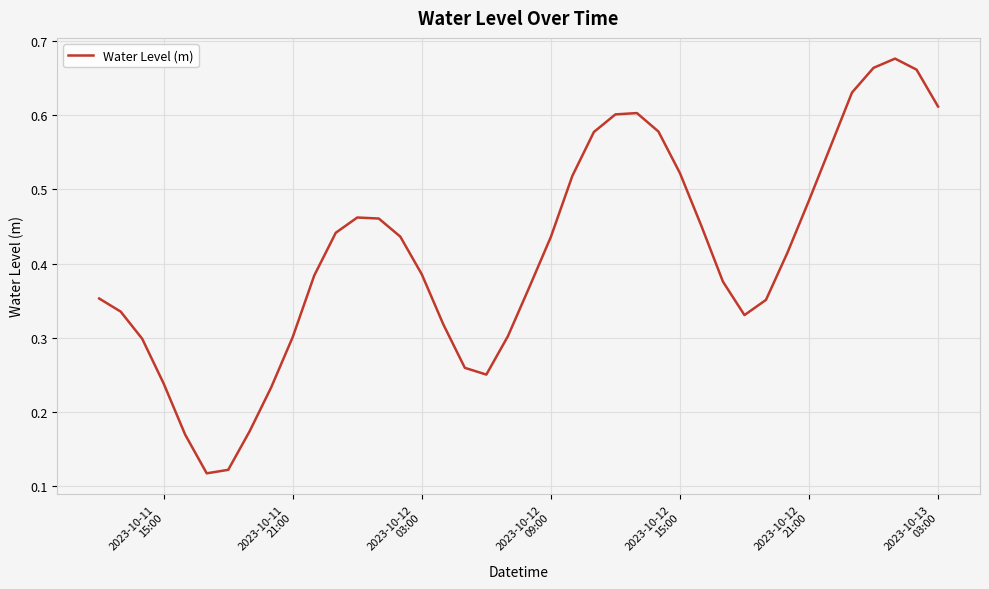

How many lines are shown in the chart?

1